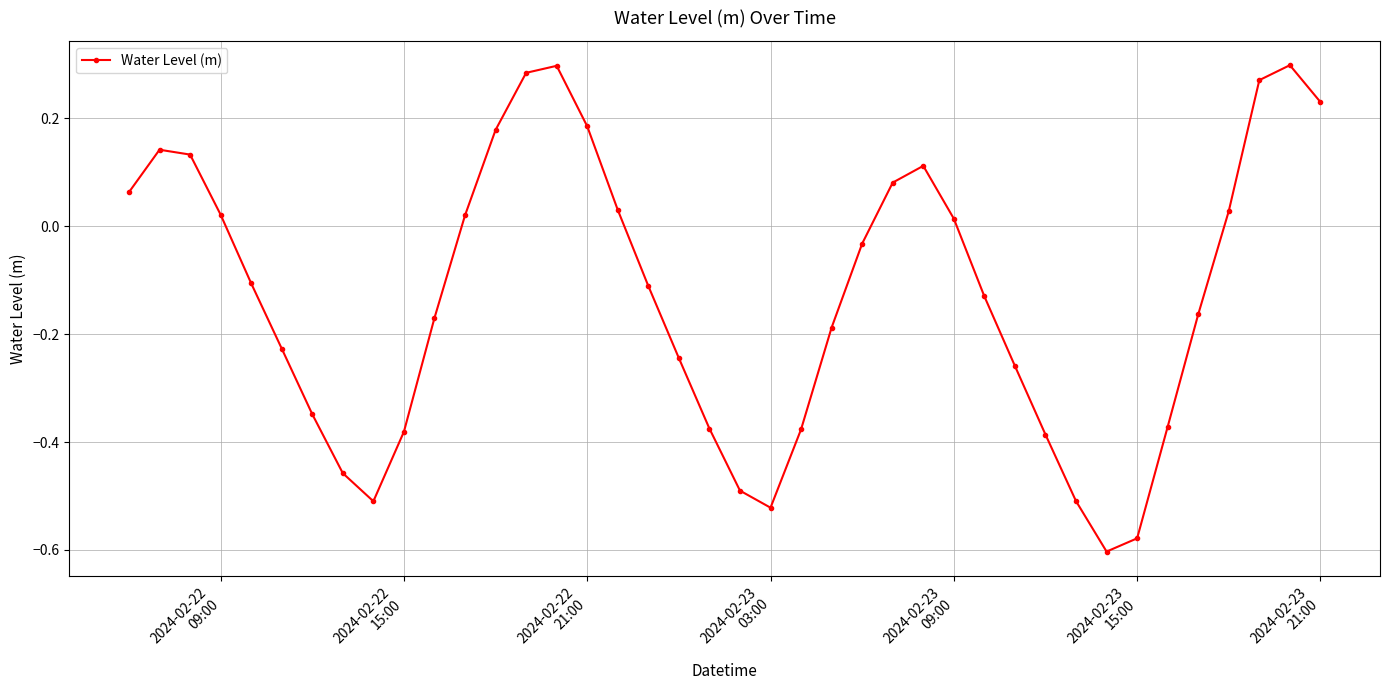

What is the difference between the second highest and minimum values?

0.9